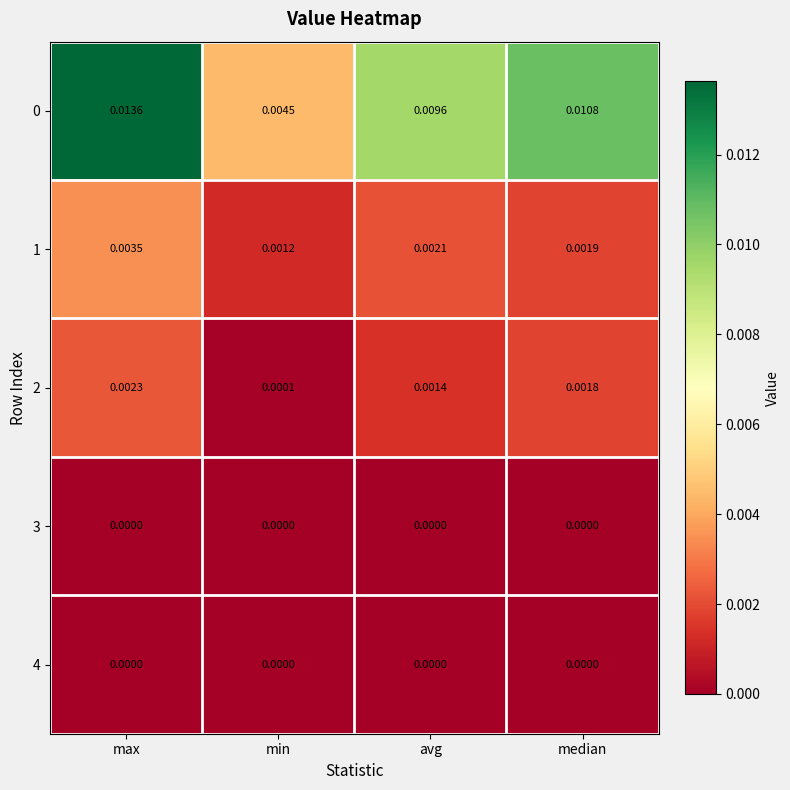

At which label is 0 closest to 0?

min